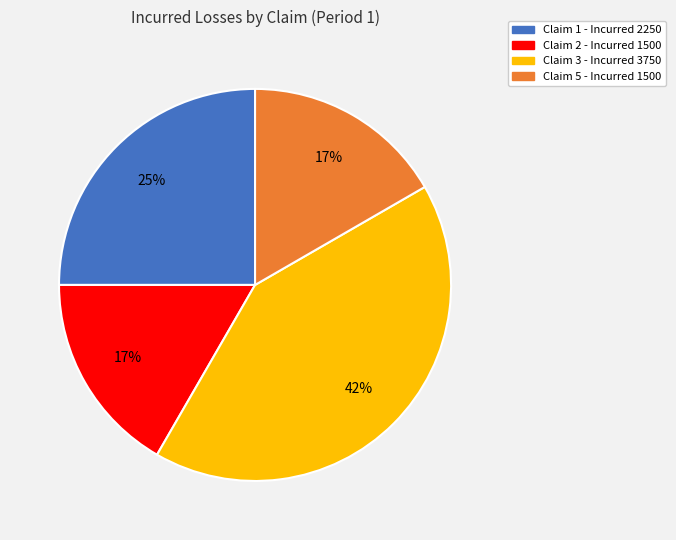

Combined, do Claim 1 and Claim 2 account for over 50%?

No